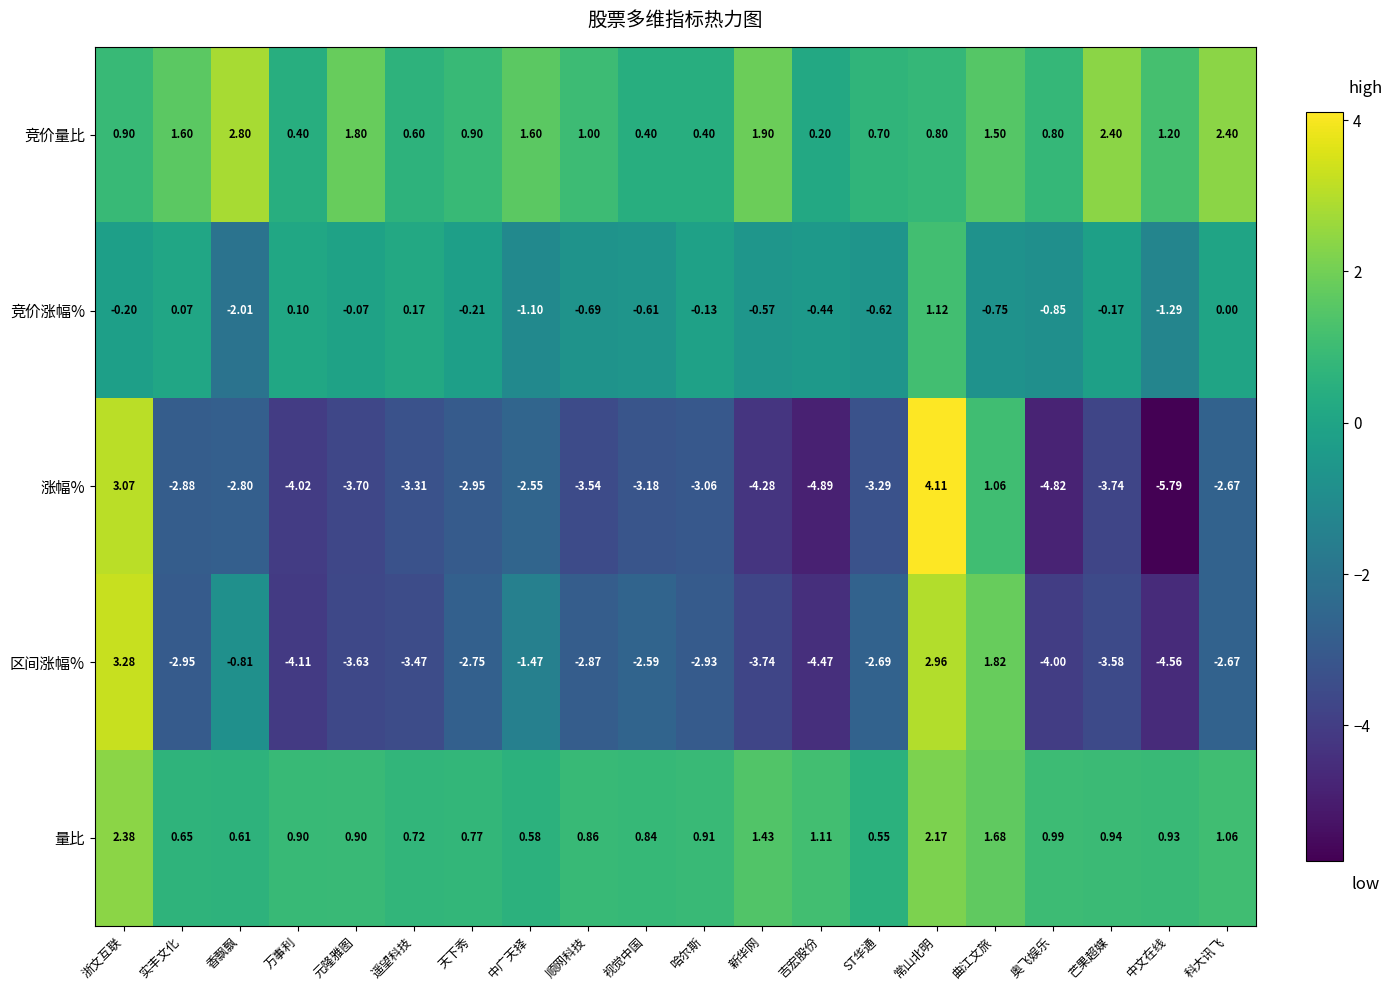

List the labels in order of 竞价涨幅% value, largest first.

常山北明, 遥望科技, 万事利, 实丰文化, 科大讯飞, 元隆雅图, 哈尔斯, 芒果超媒, 浙文互联, 天下秀, 吉宏股份, 新华网, 视觉中国, ST华通, 顺网科技, 曲江文旅, 奥飞娱乐, 中广天择, 中文在线, 香飘飘